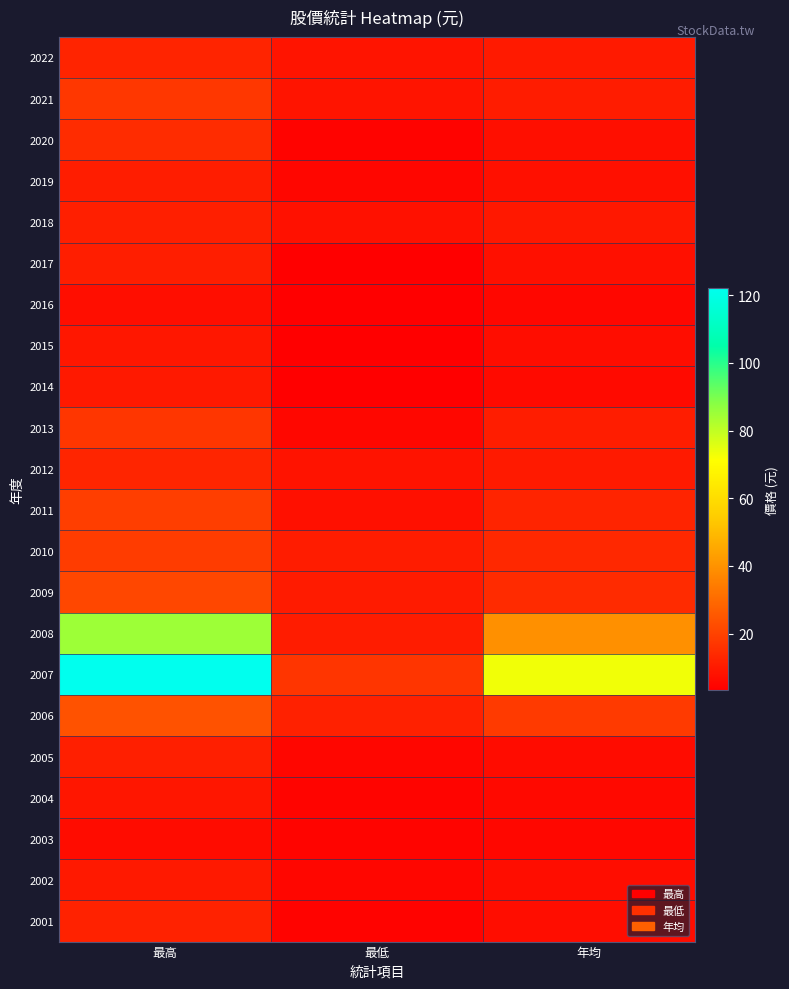

Reading left to right, list all the values displayed in this chart.

2022: 最高=12.4	最低=8.5	年均=10.0
2021: 最高=17.2	最低=8.5	年均=10.7
2020: 最高=14.5	最低=4.3	年均=7.4
2019: 最高=10.8	最低=5.0	年均=7.7
2018: 最高=11.4	最低=7.9	年均=9.5
2017: 最高=11.0	最低=3.3	年均=7.7
2016: 最高=7.2	最低=3.7	年均=5.2
2015: 最高=9.2	最低=3.7	年均=6.6
2014: 最高=9.7	最低=3.6	年均=6.0
2013: 最高=17.1	最低=5.2	年均=10.8
2012: 最高=12.7	最低=8.3	年均=10.0
2011: 最高=19.0	最低=7.5	年均=12.5
2010: 最高=18.6	最低=10.6	年均=13.4
2009: 最高=21.3	最低=10.4	年均=14.3
2008: 最高=85.0	最低=10.7	年均=39.4
2007: 最高=122.0	最低=16.7	年均=73.0
2006: 最高=24.0	最低=11.8	年均=18.0
2005: 最高=11.4	最低=5.0	年均=6.5
2004: 最高=8.9	最低=4.6	年均=5.7
2003: 最高=6.4	最低=4.5	年均=5.2
2002: 最高=9.8	最低=5.2	年均=7.0
2001: 最高=11.9	最低=4.4	年均=6.7